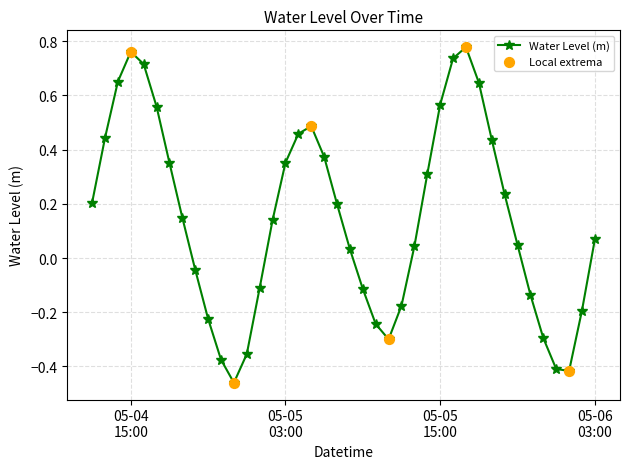

True or false: the data has more than 0 interior local peaks.

True